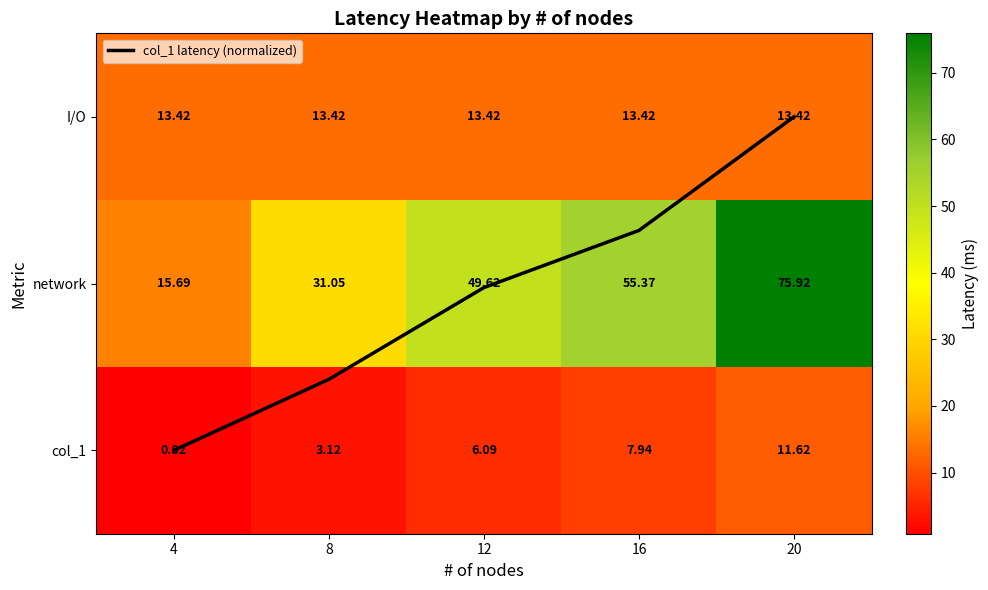

The col_1 latency (normalized) series shows 1.3 at 16. True or false?

True